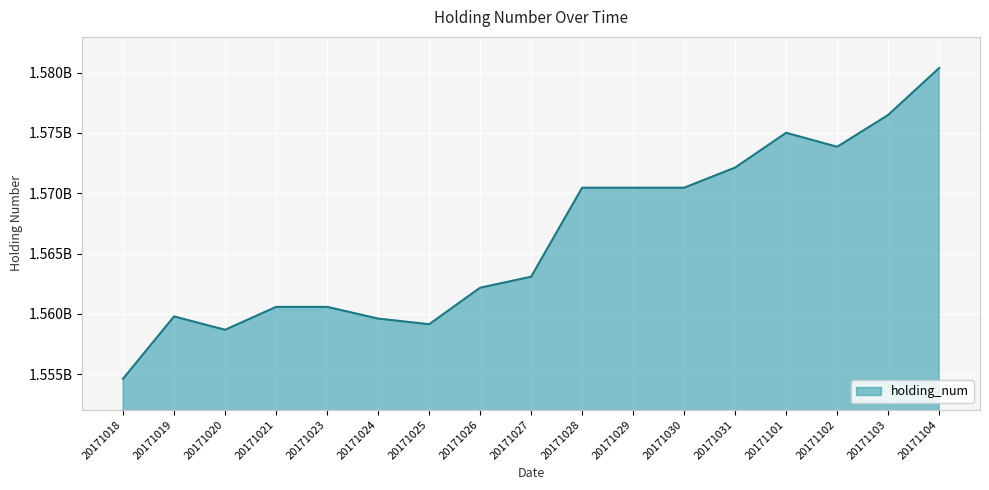

Is this an area chart (filled region under the line)?

Yes